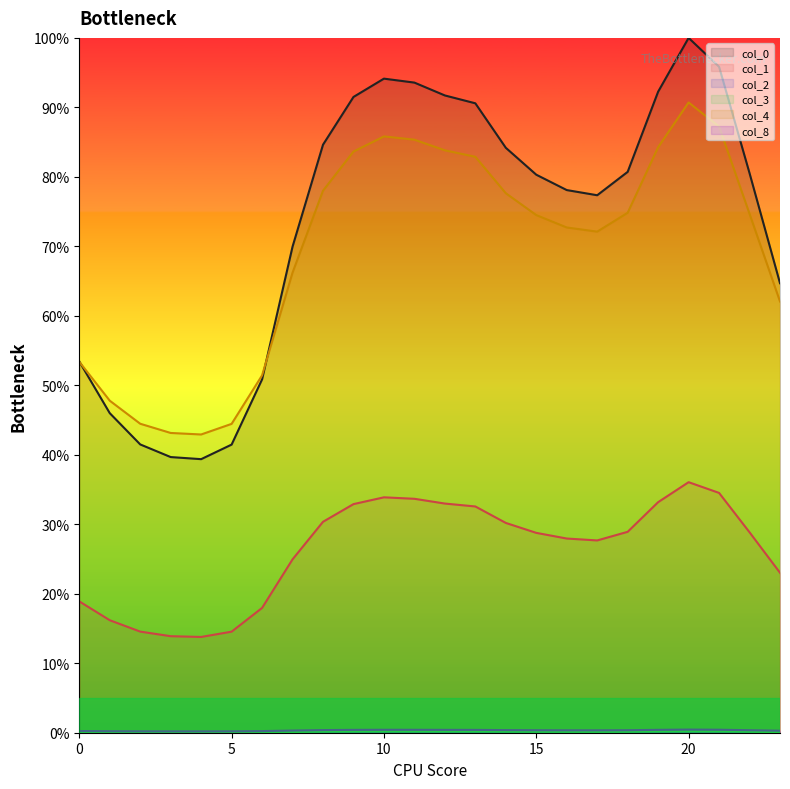

Reading left to right, what are all the values shown in this chart?

0: 0=53.4	1=46.0	2=41.5	3=39.7	4=39.4	5=41.5	6=50.9	7=70.0	8=84.6	9=91.5	10=94.1	11=93.6	12=91.7	13=90.6	14=84.2	15=80.3	16=78.1	17=77.4	18=80.7	19=92.3	20=100.0	21=95.8	22=80.5	23=64.7
1: 0=18.9	1=16.2	2=14.6	3=13.9	4=13.8	5=14.5	6=18.0	7=25.0	8=30.4	9=32.9	10=33.9	11=33.7	12=33.0	13=32.6	14=30.2	15=28.8	16=27.9	17=27.7	18=28.9	19=33.2	20=36.1	21=34.5	22=28.8	23=23.0
2: 0=0.0	1=0.0	2=0.0	3=0.0	4=0.0	5=0.0	6=0.0	7=0.1	8=0.1	9=0.1	10=0.1	11=0.1	12=0.1	13=0.1	14=0.1	15=0.1	16=0.1	17=0.1	18=0.1	19=0.1	20=0.2	21=0.1	22=0.1	23=0.0
3: 0=0.0	1=0.0	2=0.0	3=0.0	4=0.0	5=0.0	6=0.0	7=0.1	8=0.2	9=0.2	10=0.2	11=0.2	12=0.2	13=0.2	14=0.2	15=0.1	16=0.1	17=0.1	18=0.1	19=0.2	20=0.2	21=0.2	22=0.1	23=0.1
4: 0=53.4	1=47.8	2=44.5	3=43.1	4=42.9	5=44.5	6=51.4	7=66.2	8=78.0	9=83.6	10=85.8	11=85.3	12=83.8	13=82.9	14=77.6	15=74.5	16=72.7	17=72.1	18=74.8	19=84.3	20=90.7	21=87.2	22=74.7	23=62.1
8: 0=0.2	1=0.2	2=0.2	3=0.2	4=0.2	5=0.2	6=0.2	7=0.3	8=0.4	9=0.4	10=0.4	11=0.4	12=0.4	13=0.4	14=0.4	15=0.4	16=0.3	17=0.3	18=0.4	19=0.4	20=0.5	21=0.4	22=0.4	23=0.3